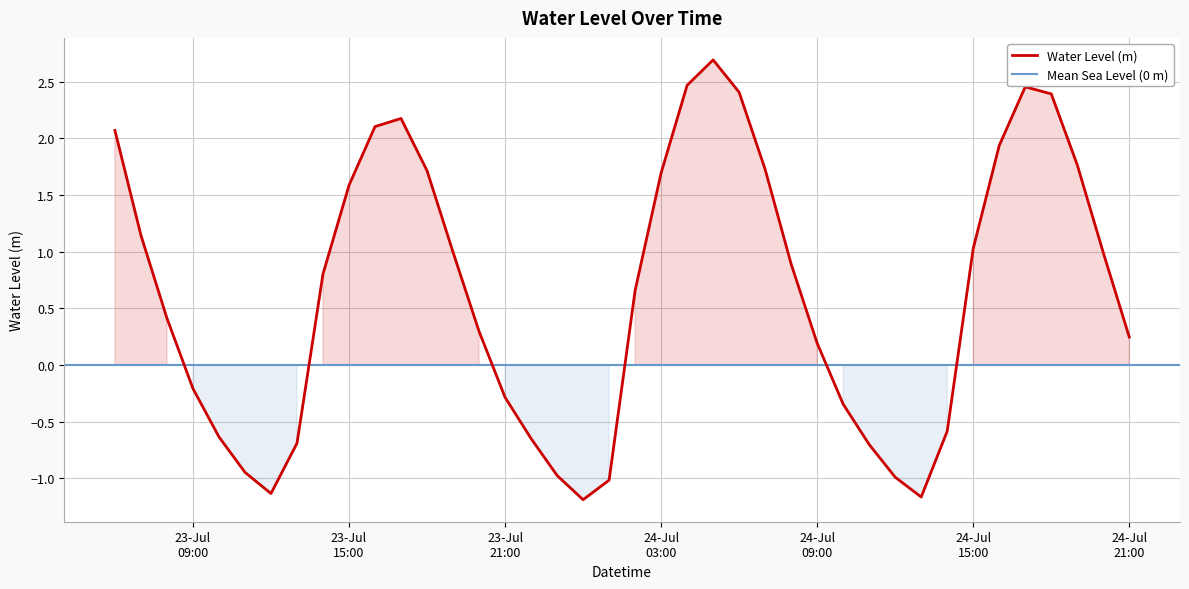

At which label does the data first exceed 0?

2025-07-23 06:00:00